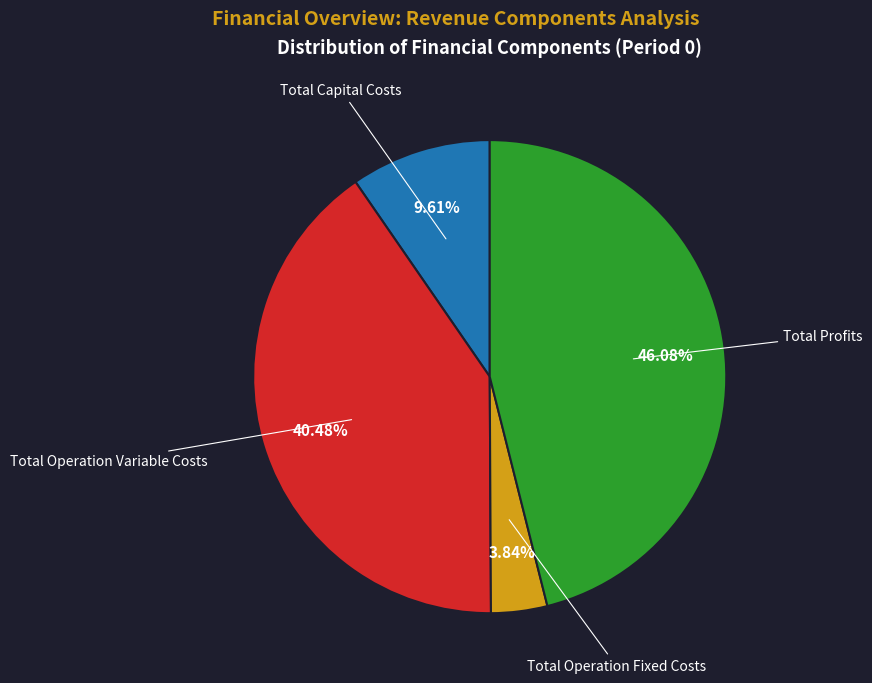

Does any single category account for the majority?

No